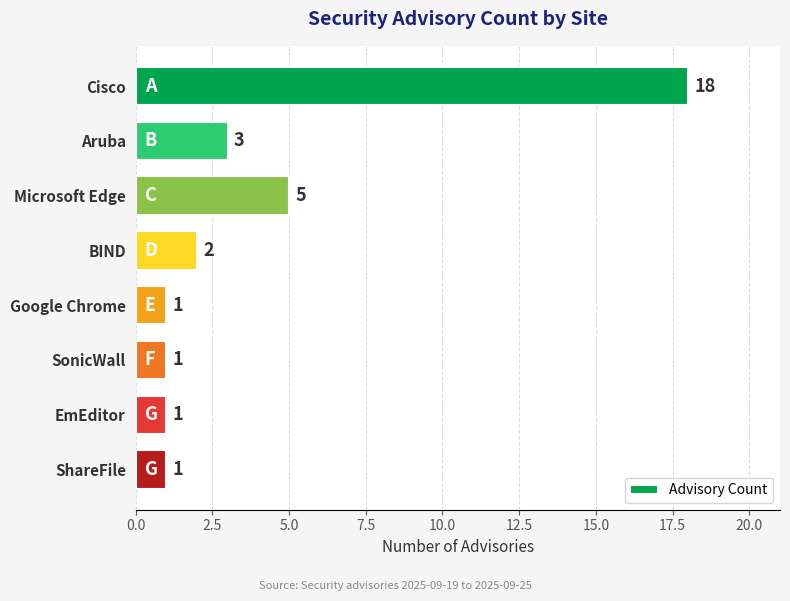

What is the label of the 6th bar from the top?

SonicWall